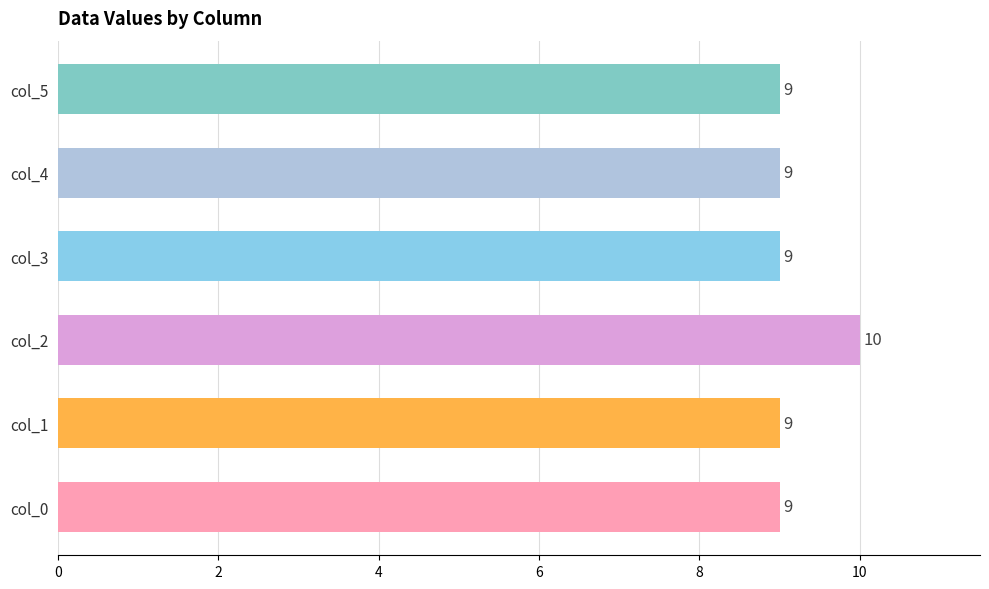

What is the smallest value displayed?

9